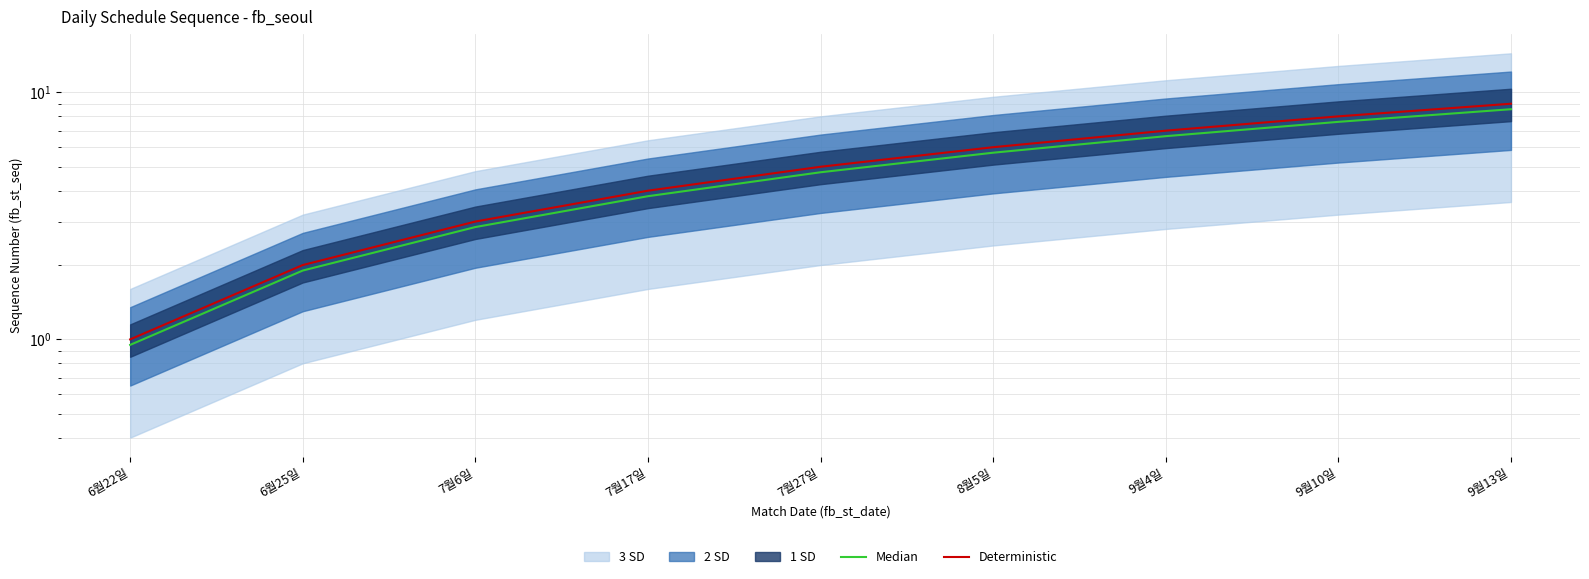

At 9월13일, list the series in order from largest to smallest.

Deterministic, Median